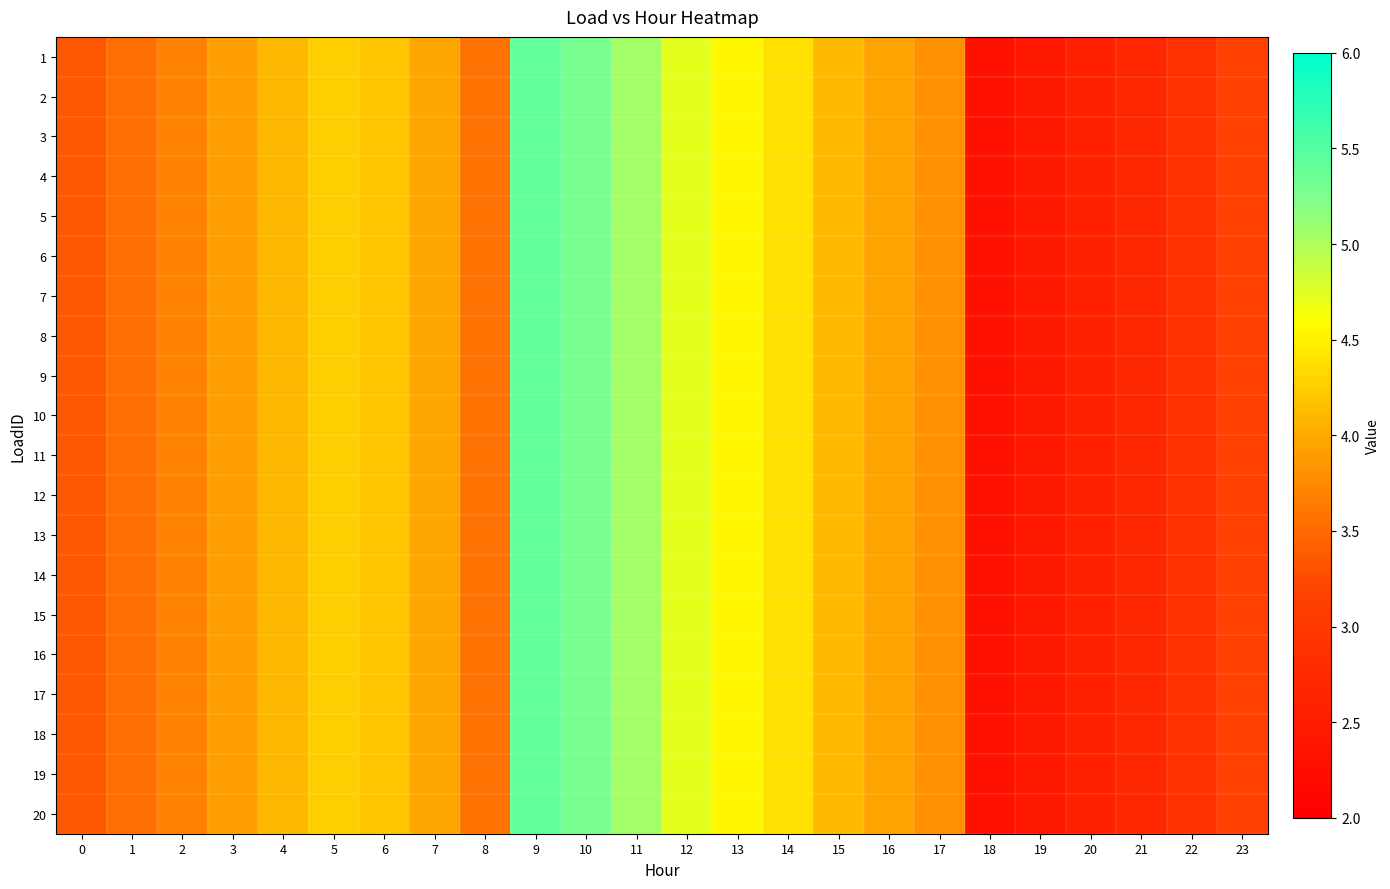

Reading right to left, list all the values displayed in this chart.

1: 23=3.1	22=2.9	21=2.7	20=2.6	19=2.4	18=2.3	17=3.8	16=4.0	15=4.1	14=4.4	13=4.5	12=4.7	11=5.1	10=5.3	9=5.4	8=3.5	7=4.0	6=4.2	5=4.3	4=4.1	3=3.9	2=3.7	1=3.5	0=3.4
2: 23=3.1	22=2.9	21=2.7	20=2.6	19=2.4	18=2.3	17=3.8	16=4.0	15=4.1	14=4.4	13=4.5	12=4.7	11=5.1	10=5.3	9=5.4	8=3.5	7=4.0	6=4.2	5=4.3	4=4.1	3=3.9	2=3.7	1=3.5	0=3.4
3: 23=3.1	22=2.9	21=2.7	20=2.6	19=2.4	18=2.3	17=3.8	16=4.0	15=4.1	14=4.4	13=4.5	12=4.7	11=5.1	10=5.3	9=5.4	8=3.5	7=4.0	6=4.2	5=4.3	4=4.1	3=3.9	2=3.7	1=3.5	0=3.4
4: 23=3.1	22=2.9	21=2.7	20=2.6	19=2.4	18=2.3	17=3.8	16=4.0	15=4.1	14=4.4	13=4.5	12=4.7	11=5.1	10=5.3	9=5.4	8=3.5	7=4.0	6=4.2	5=4.3	4=4.1	3=3.9	2=3.7	1=3.5	0=3.4
5: 23=3.1	22=2.9	21=2.7	20=2.6	19=2.4	18=2.3	17=3.8	16=4.0	15=4.1	14=4.4	13=4.5	12=4.7	11=5.1	10=5.3	9=5.4	8=3.5	7=4.0	6=4.2	5=4.3	4=4.1	3=3.9	2=3.7	1=3.5	0=3.4
6: 23=3.1	22=2.9	21=2.7	20=2.6	19=2.4	18=2.3	17=3.8	16=4.0	15=4.1	14=4.4	13=4.5	12=4.7	11=5.1	10=5.3	9=5.4	8=3.5	7=4.0	6=4.2	5=4.3	4=4.1	3=3.9	2=3.7	1=3.5	0=3.4
7: 23=3.1	22=2.9	21=2.7	20=2.6	19=2.4	18=2.3	17=3.8	16=4.0	15=4.1	14=4.4	13=4.5	12=4.7	11=5.1	10=5.3	9=5.4	8=3.5	7=4.0	6=4.2	5=4.3	4=4.1	3=3.9	2=3.7	1=3.5	0=3.4
8: 23=3.1	22=2.9	21=2.7	20=2.6	19=2.4	18=2.3	17=3.8	16=4.0	15=4.1	14=4.4	13=4.5	12=4.7	11=5.1	10=5.3	9=5.4	8=3.5	7=4.0	6=4.2	5=4.3	4=4.1	3=3.9	2=3.7	1=3.5	0=3.4
9: 23=3.1	22=2.9	21=2.7	20=2.6	19=2.4	18=2.3	17=3.8	16=4.0	15=4.1	14=4.4	13=4.5	12=4.7	11=5.1	10=5.3	9=5.4	8=3.5	7=4.0	6=4.2	5=4.3	4=4.1	3=3.9	2=3.7	1=3.5	0=3.4
10: 23=3.1	22=2.9	21=2.7	20=2.6	19=2.4	18=2.3	17=3.8	16=4.0	15=4.1	14=4.4	13=4.5	12=4.7	11=5.1	10=5.3	9=5.4	8=3.5	7=4.0	6=4.2	5=4.3	4=4.1	3=3.9	2=3.7	1=3.5	0=3.4
11: 23=3.1	22=2.9	21=2.7	20=2.6	19=2.4	18=2.3	17=3.8	16=4.0	15=4.1	14=4.4	13=4.5	12=4.7	11=5.1	10=5.3	9=5.4	8=3.5	7=4.0	6=4.2	5=4.3	4=4.1	3=3.9	2=3.7	1=3.5	0=3.4
12: 23=3.1	22=2.9	21=2.7	20=2.6	19=2.4	18=2.3	17=3.8	16=4.0	15=4.1	14=4.4	13=4.5	12=4.7	11=5.1	10=5.3	9=5.4	8=3.5	7=4.0	6=4.2	5=4.3	4=4.1	3=3.9	2=3.7	1=3.5	0=3.4
13: 23=3.1	22=2.9	21=2.7	20=2.6	19=2.4	18=2.3	17=3.8	16=4.0	15=4.1	14=4.4	13=4.5	12=4.7	11=5.1	10=5.3	9=5.4	8=3.5	7=4.0	6=4.2	5=4.3	4=4.1	3=3.9	2=3.7	1=3.5	0=3.4
14: 23=3.1	22=2.9	21=2.7	20=2.6	19=2.4	18=2.3	17=3.8	16=4.0	15=4.1	14=4.4	13=4.5	12=4.7	11=5.1	10=5.3	9=5.4	8=3.5	7=4.0	6=4.2	5=4.3	4=4.1	3=3.9	2=3.7	1=3.5	0=3.4
15: 23=3.1	22=2.9	21=2.7	20=2.6	19=2.4	18=2.3	17=3.8	16=4.0	15=4.1	14=4.4	13=4.5	12=4.7	11=5.1	10=5.3	9=5.4	8=3.5	7=4.0	6=4.2	5=4.3	4=4.1	3=3.9	2=3.7	1=3.5	0=3.4
16: 23=3.1	22=2.9	21=2.7	20=2.6	19=2.4	18=2.3	17=3.8	16=4.0	15=4.1	14=4.4	13=4.5	12=4.7	11=5.1	10=5.3	9=5.4	8=3.5	7=4.0	6=4.2	5=4.3	4=4.1	3=3.9	2=3.7	1=3.5	0=3.4
17: 23=3.1	22=2.9	21=2.7	20=2.6	19=2.4	18=2.3	17=3.8	16=4.0	15=4.1	14=4.4	13=4.5	12=4.7	11=5.1	10=5.3	9=5.4	8=3.5	7=4.0	6=4.2	5=4.3	4=4.1	3=3.9	2=3.7	1=3.5	0=3.4
18: 23=3.1	22=2.9	21=2.7	20=2.6	19=2.4	18=2.3	17=3.8	16=4.0	15=4.1	14=4.4	13=4.5	12=4.7	11=5.1	10=5.3	9=5.4	8=3.5	7=4.0	6=4.2	5=4.3	4=4.1	3=3.9	2=3.7	1=3.5	0=3.4
19: 23=3.1	22=2.9	21=2.7	20=2.6	19=2.4	18=2.3	17=3.8	16=4.0	15=4.1	14=4.4	13=4.5	12=4.7	11=5.1	10=5.3	9=5.4	8=3.5	7=4.0	6=4.2	5=4.3	4=4.1	3=3.9	2=3.7	1=3.5	0=3.4
20: 23=3.1	22=2.9	21=2.7	20=2.6	19=2.4	18=2.3	17=3.8	16=4.0	15=4.1	14=4.4	13=4.5	12=4.7	11=5.1	10=5.3	9=5.4	8=3.5	7=4.0	6=4.2	5=4.3	4=4.1	3=3.9	2=3.7	1=3.5	0=3.4